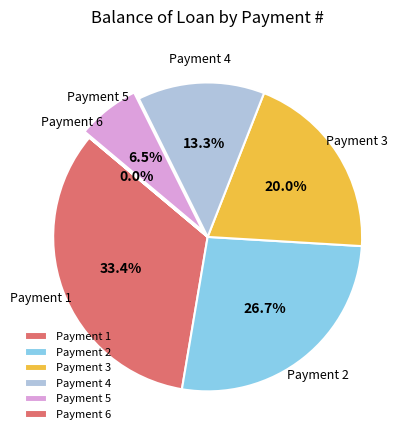

What is the ratio of the value at Payment 3 to the value at Payment 2?

0.7